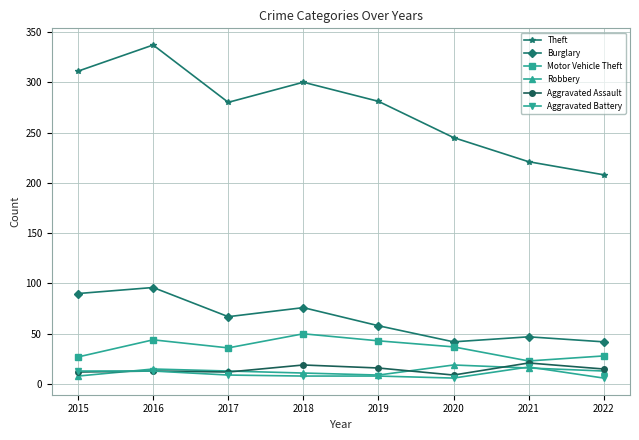

What is the greatest value displayed?

337